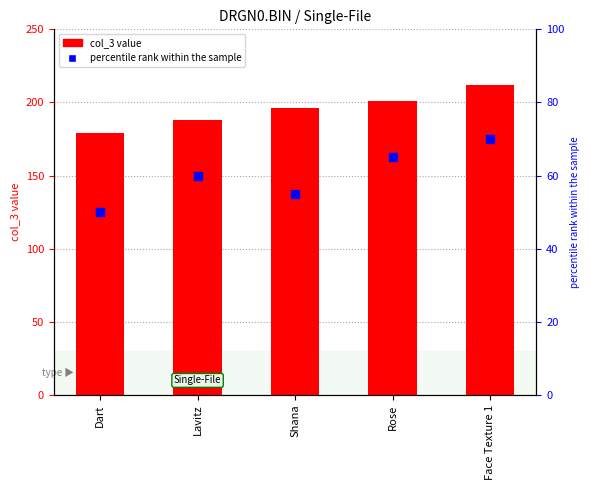

Which series reaches the maximum Y coordinate?

col_3 value